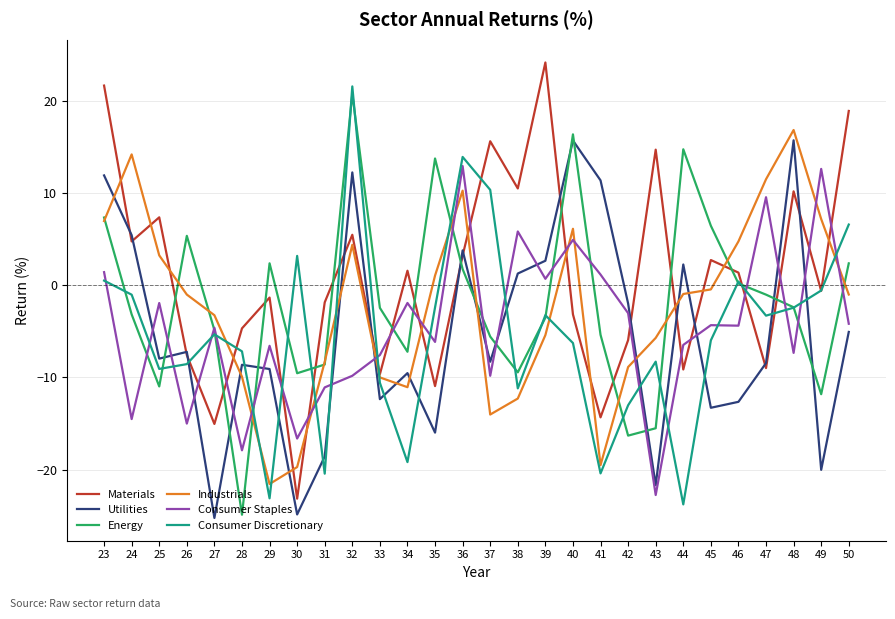

Which series has the widest spread of values?

Materials